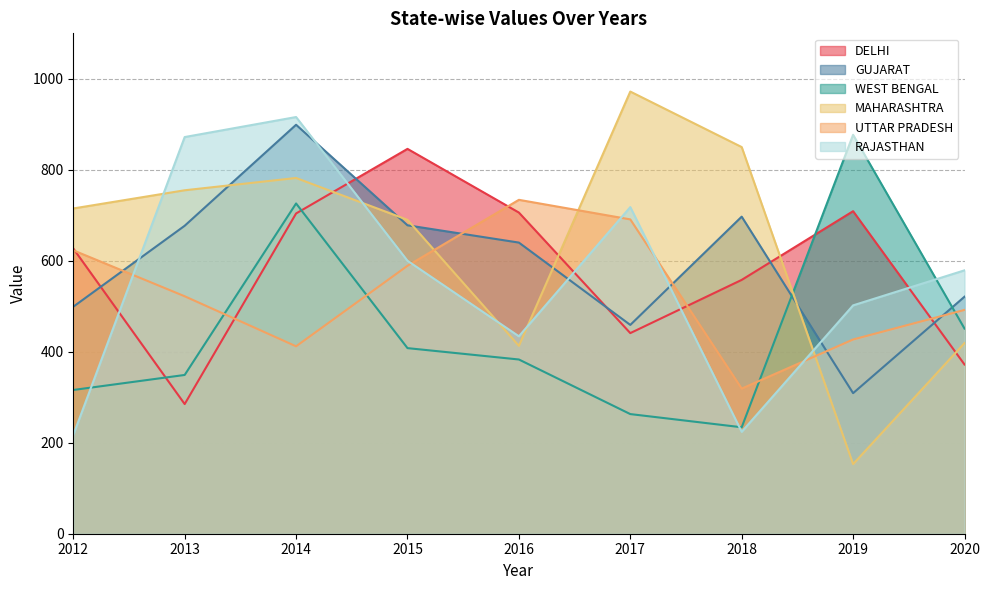

Rank the categories by DELHI value from lowest to highest.

2013, 2020, 2017, 2018, 2012, 2014, 2016, 2019, 2015